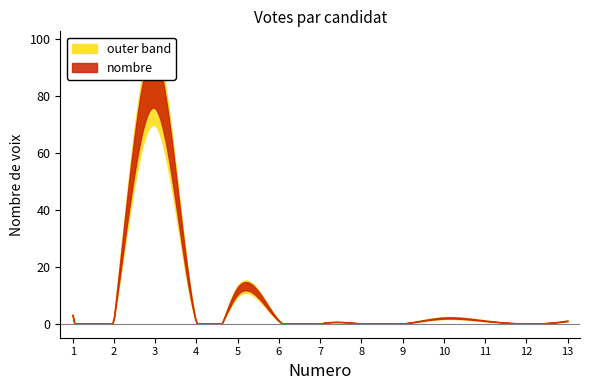

How many values are above zero?

8